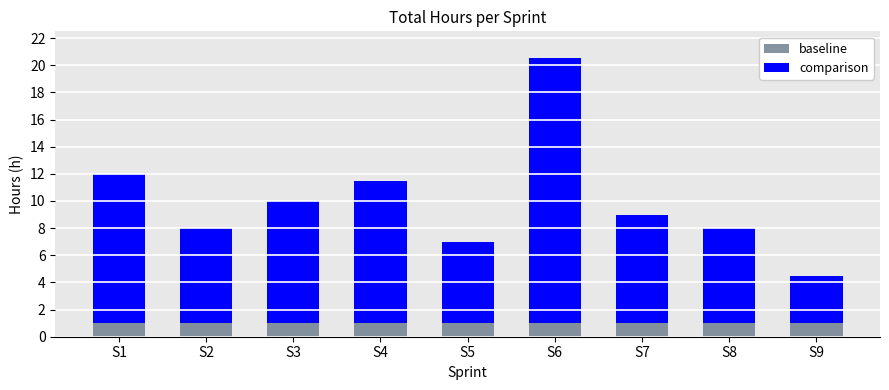

Is it true that baseline equals 1.7 at S7?

False